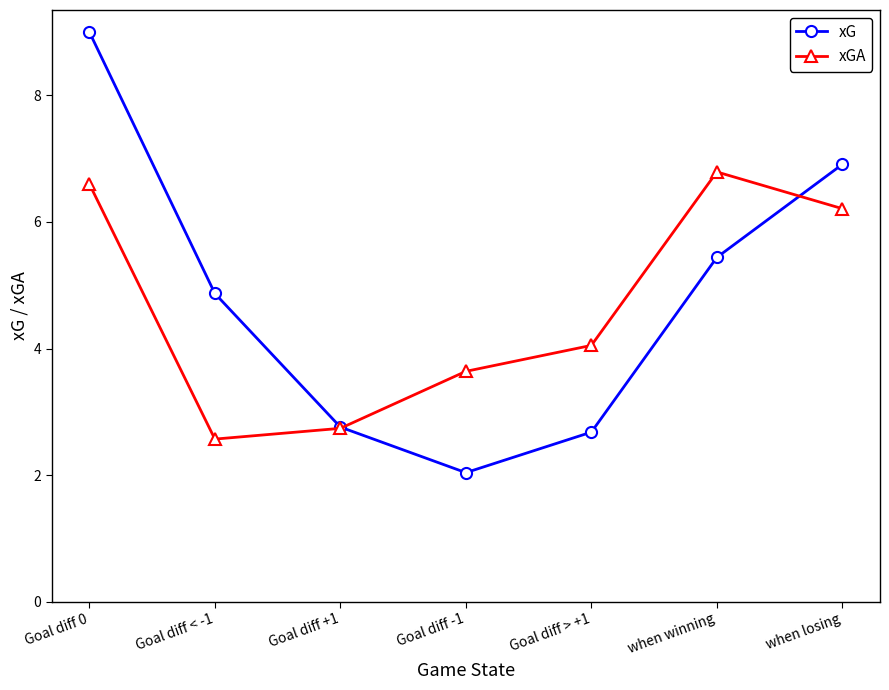

What is the sum of all xG values?

33.7